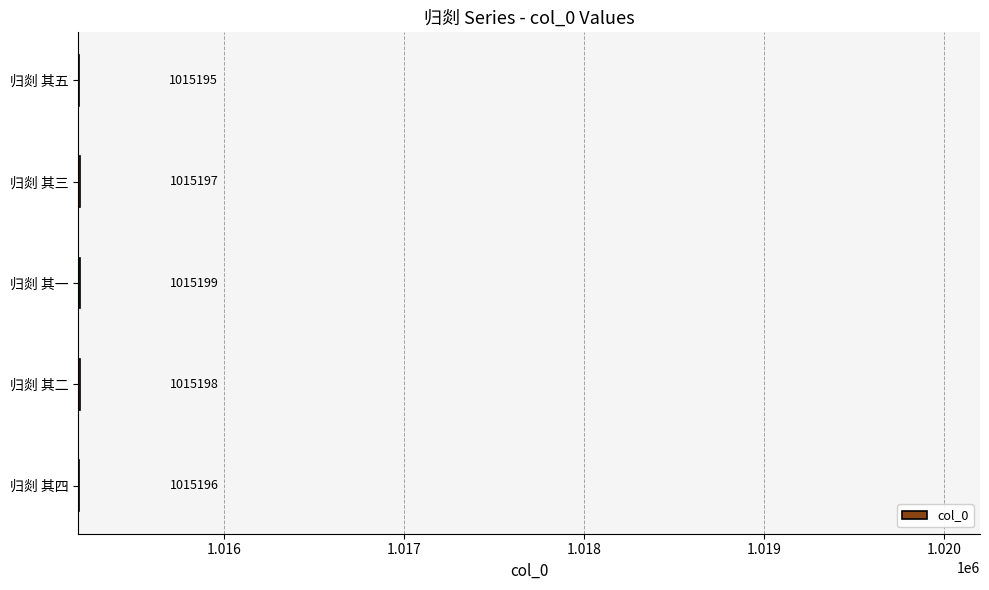

Rank the categories by value from lowest to highest.

归剡 其五, 归剡 其四, 归剡 其三, 归剡 其二, 归剡 其一